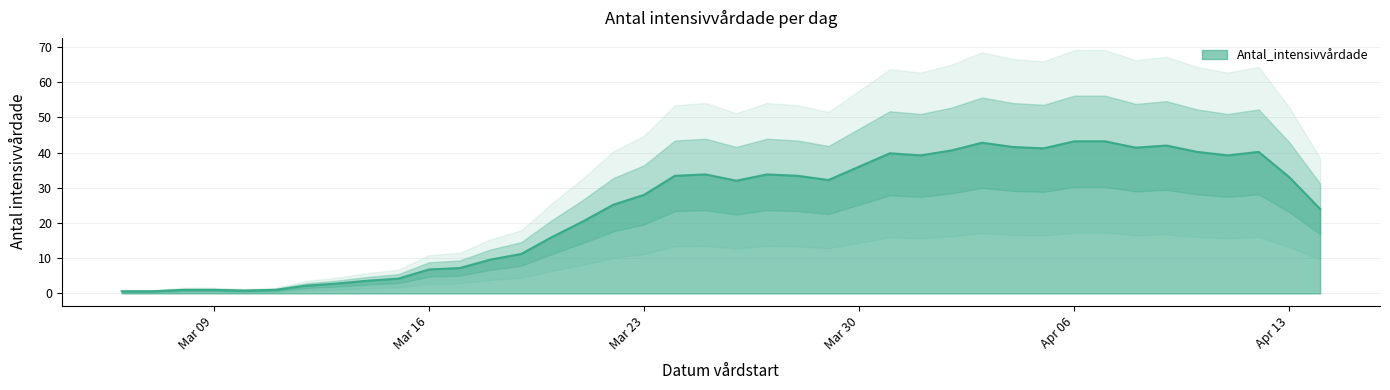

What position from the right is 2020-04-03?

12